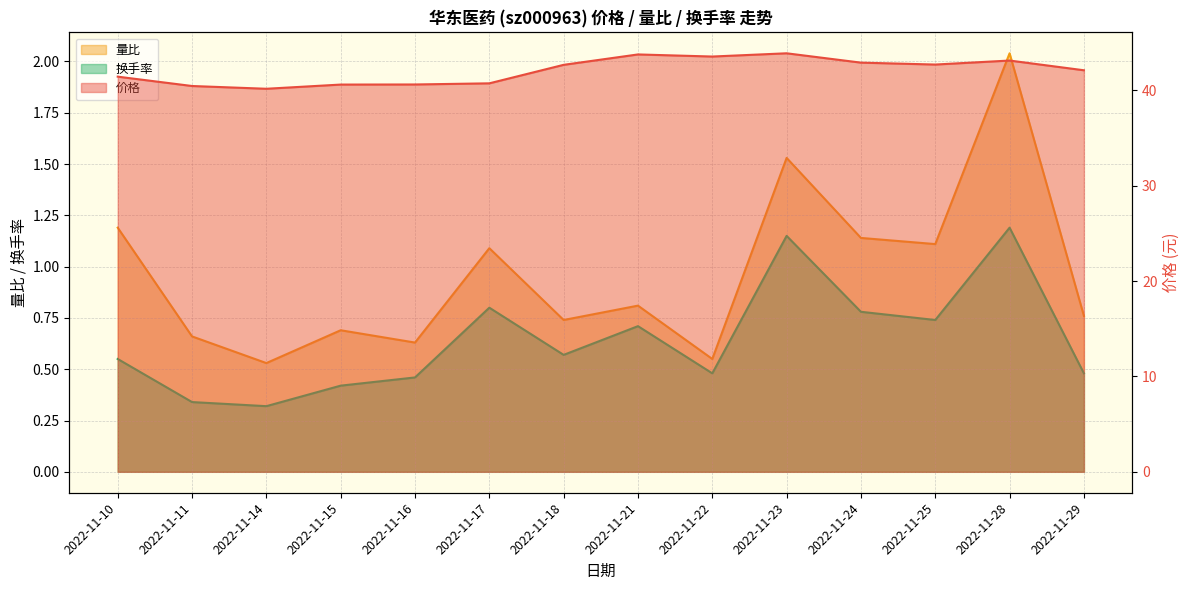

Count the number of data series in this chart.

3